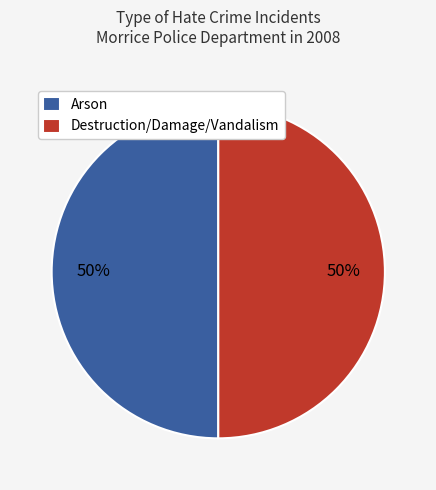

Do Arson and Destruction/Damage/Vandalism together represent more than half of the pie?

Yes